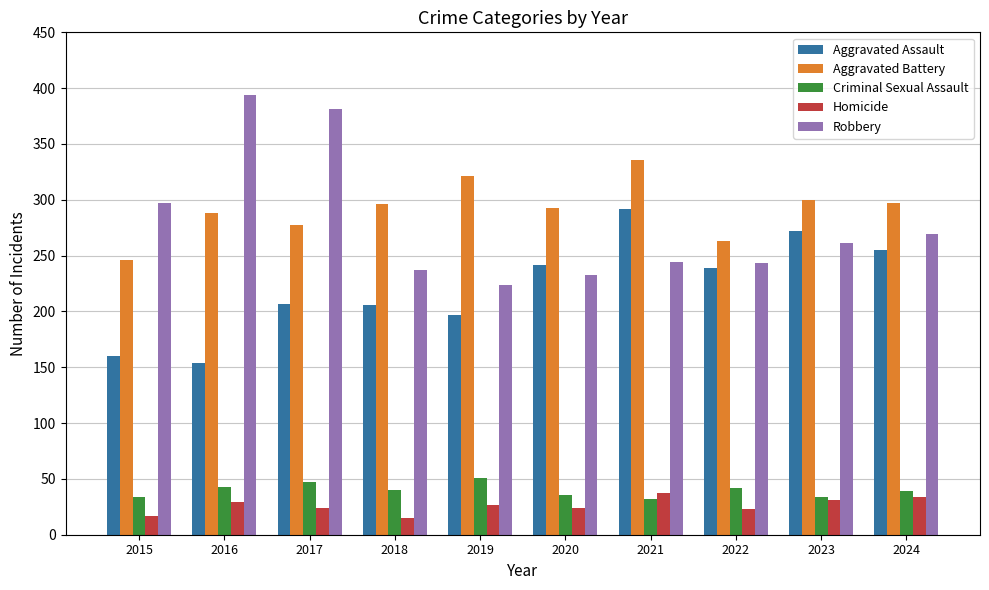

What is the total value across all series at 2018?

794